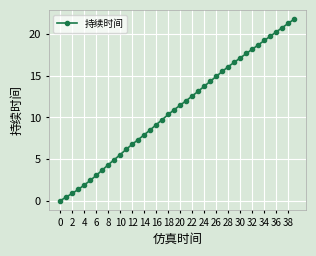

What is the maximum value shown in the chart?

21.8